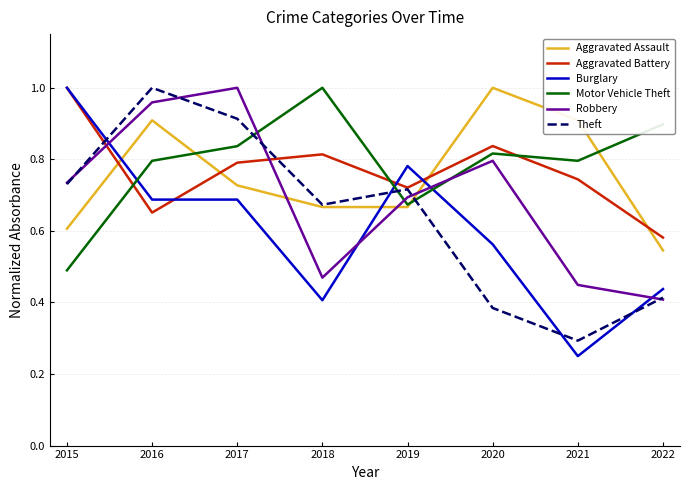

Is it true that Theft equals 0.6 at 2020?

False